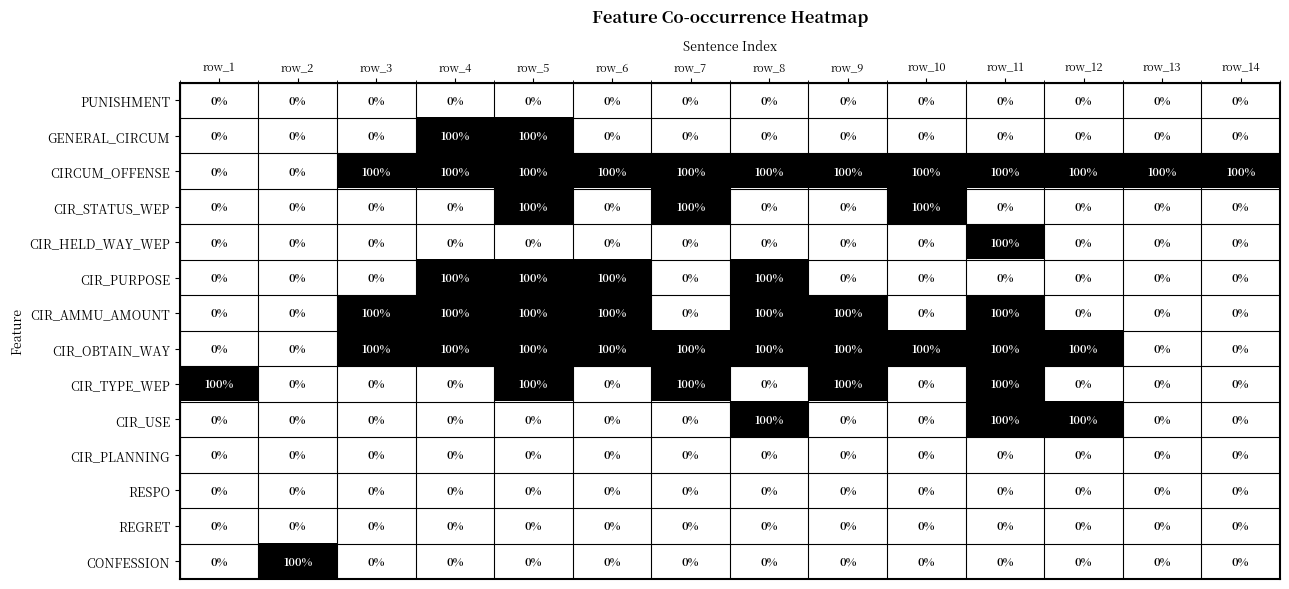

What is the highest value of the CIR_TYPE_WEP series?

100